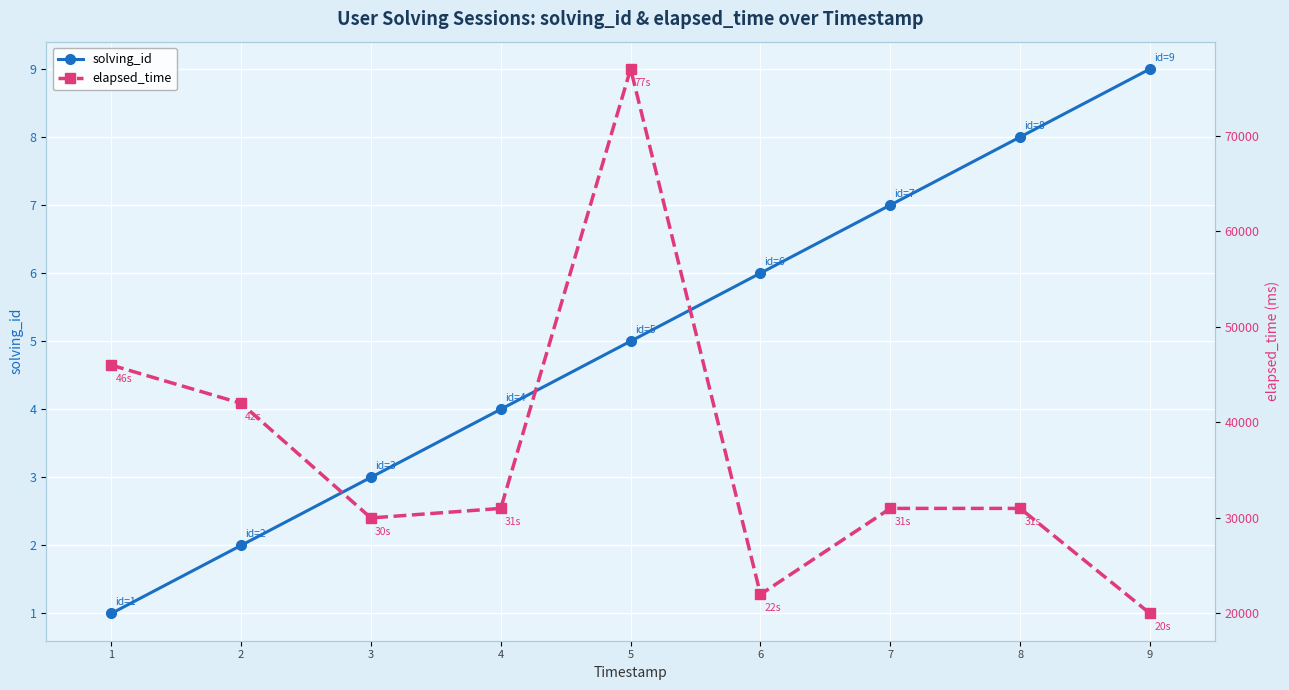

What is the lowest value of the solving_id series?

1